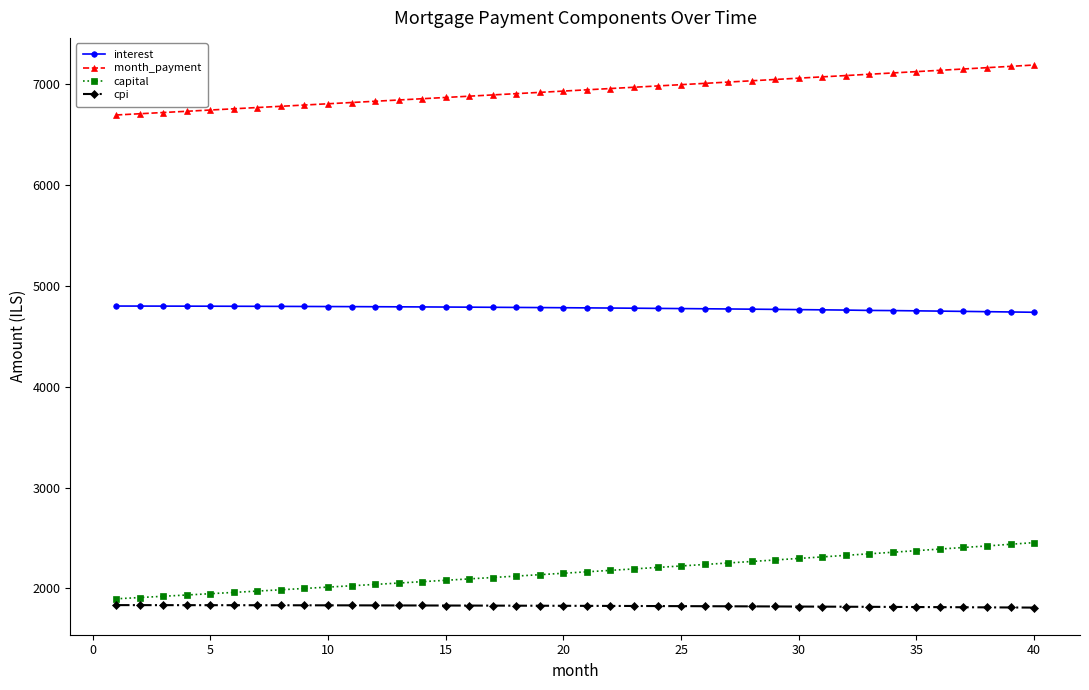

Which series has the widest spread of values?

capital